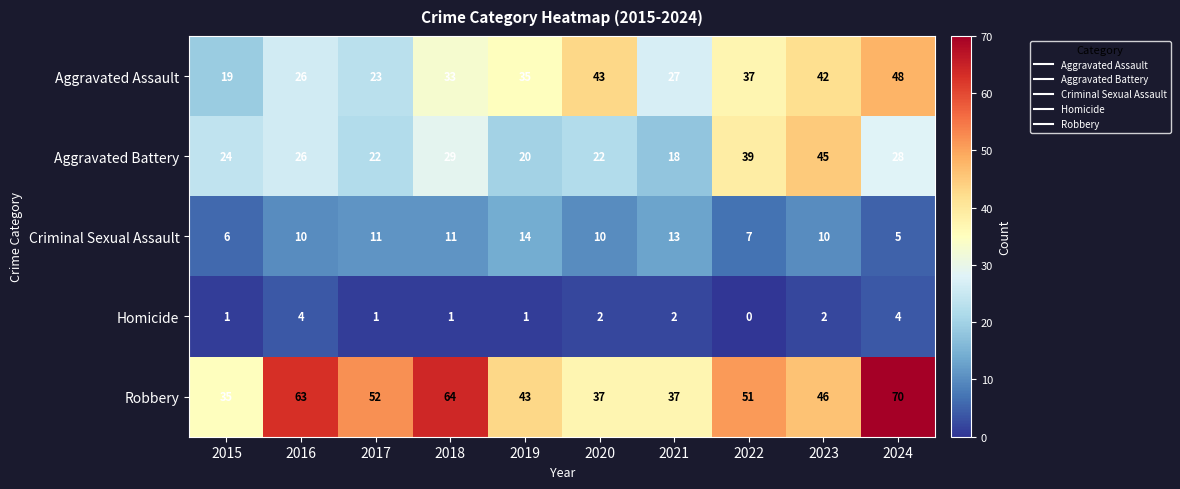

What is the spread (max minus min) of values at 2022?

51